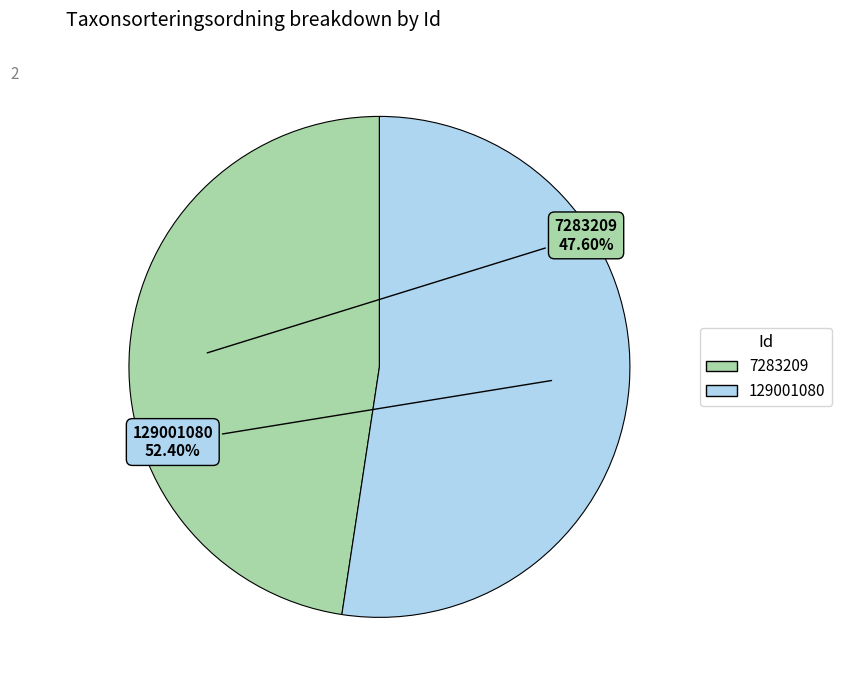

What is the largest slice in the pie chart?

129001080